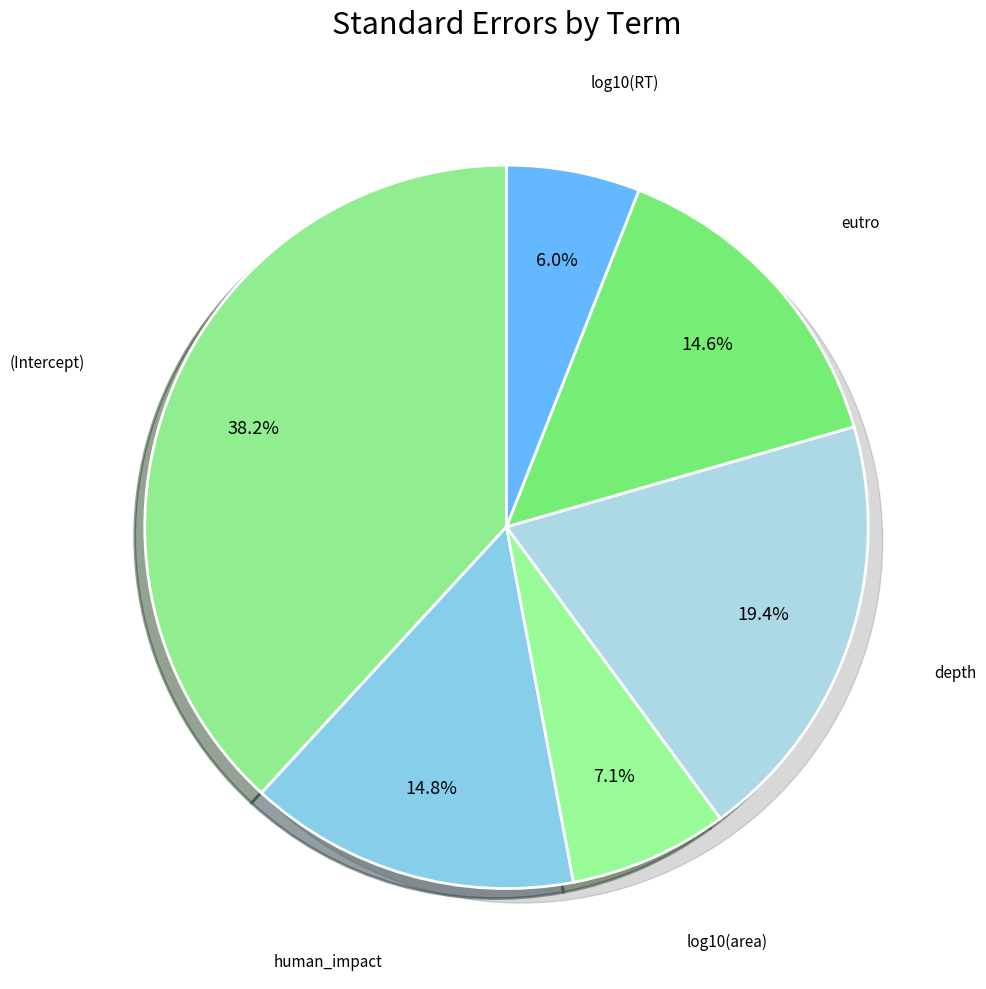

What is the smallest slice in the pie chart?

log10(RT)